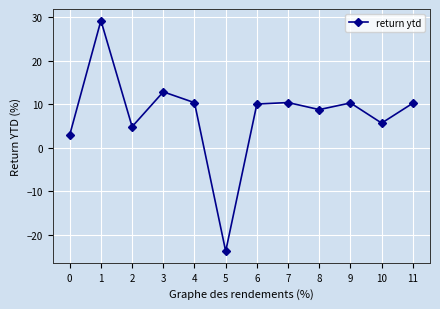

Which has a higher value, 10 or 0?

10